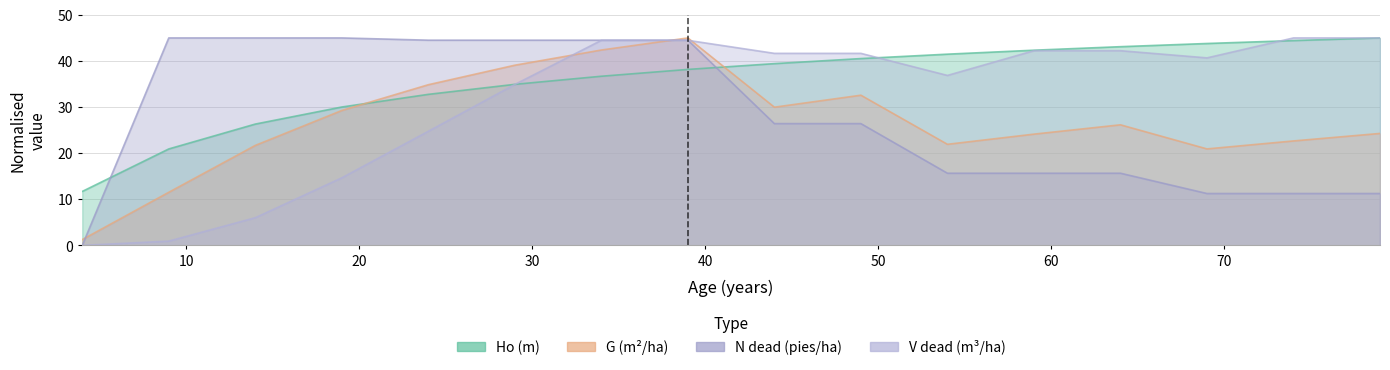

What value does the G (m2/ha) series have at 14?

21.7